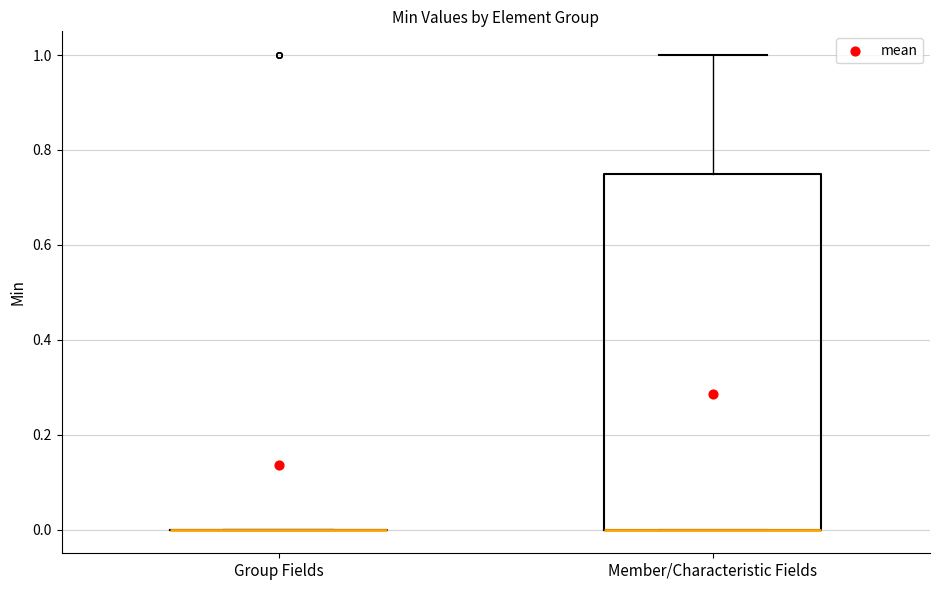

Where is the lower edge of the box for Member/Characteristic Fields on the y-axis? The values are not printed on the chart, so give them approximately, as read against the axis.

0.00